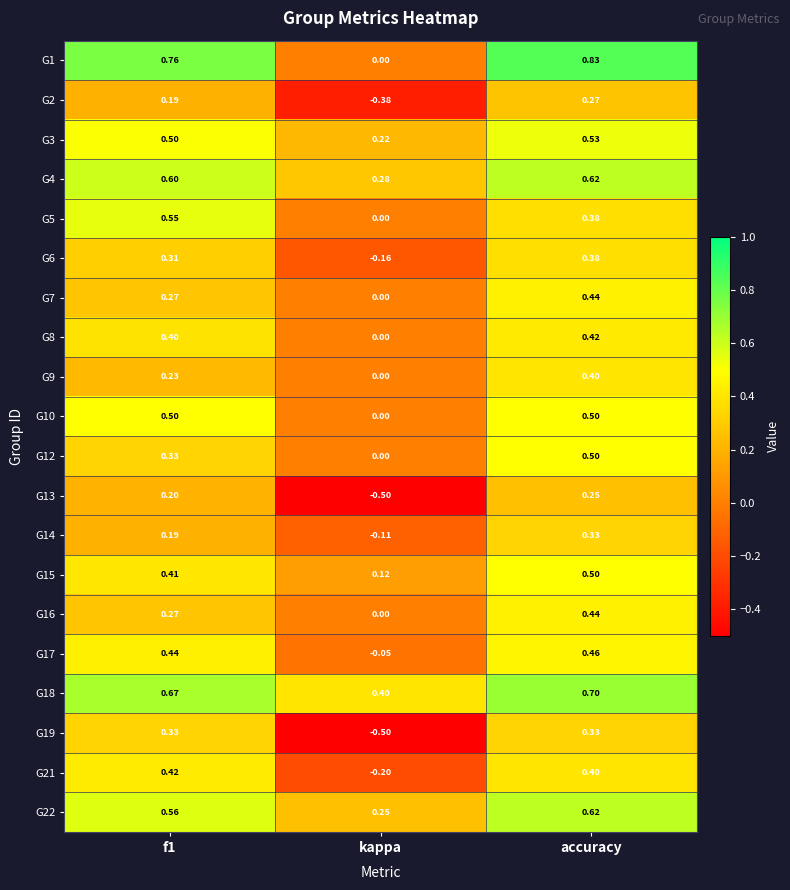

Which series has the largest total across all categories?

G18